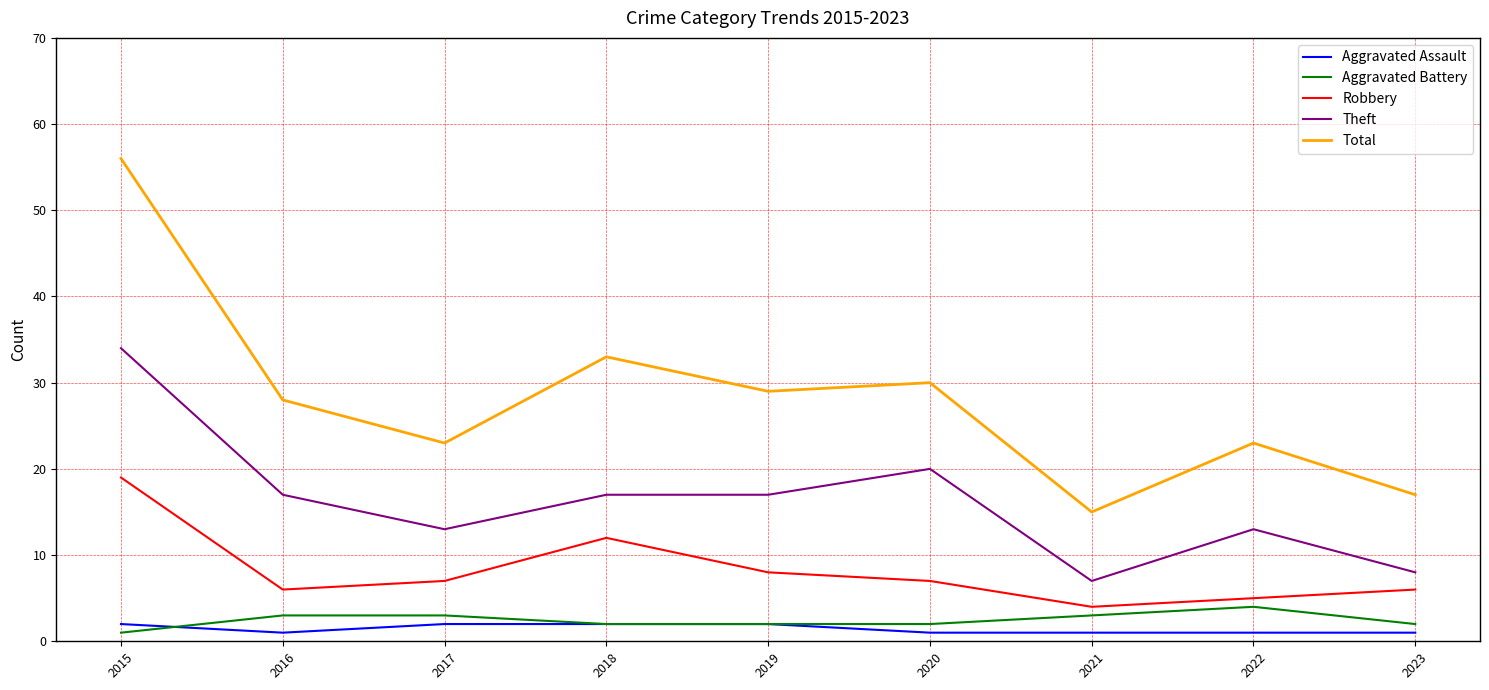

Is it true that Theft equals 17 at 2017?

False